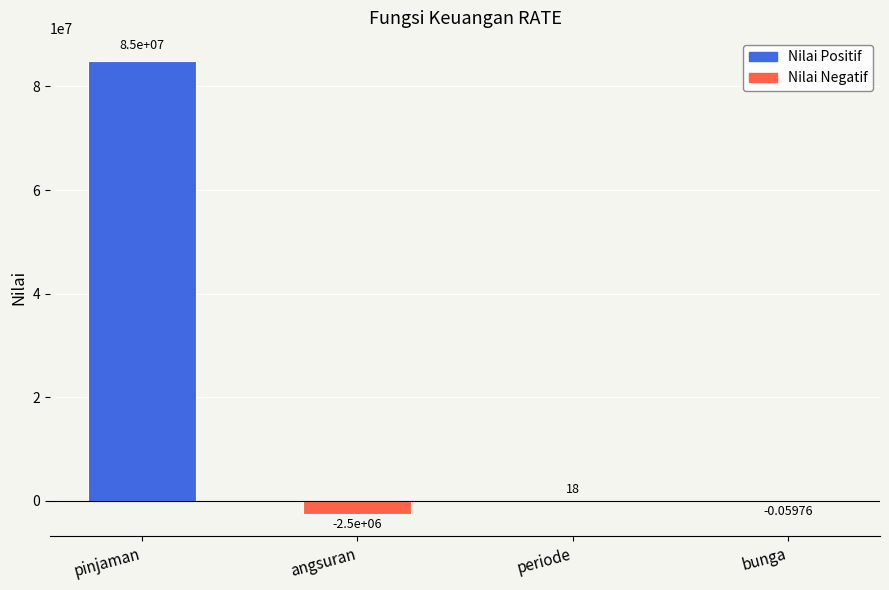

What is the sum of all values?

82500017.9